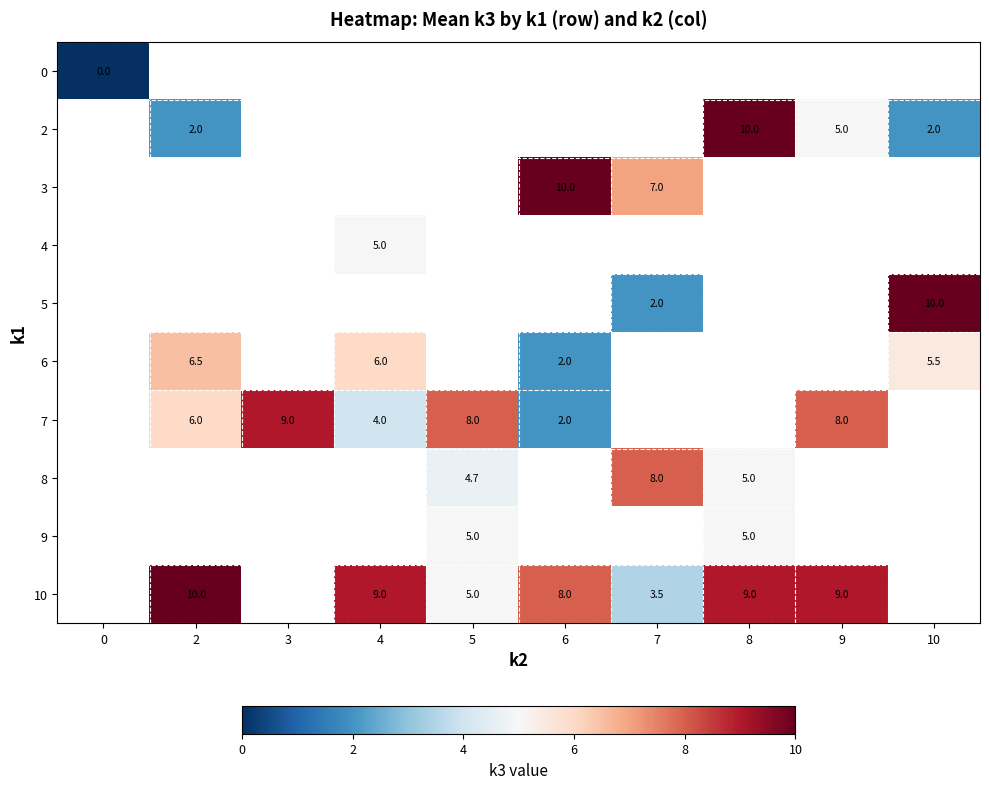

Count the number of data series in this chart.

10